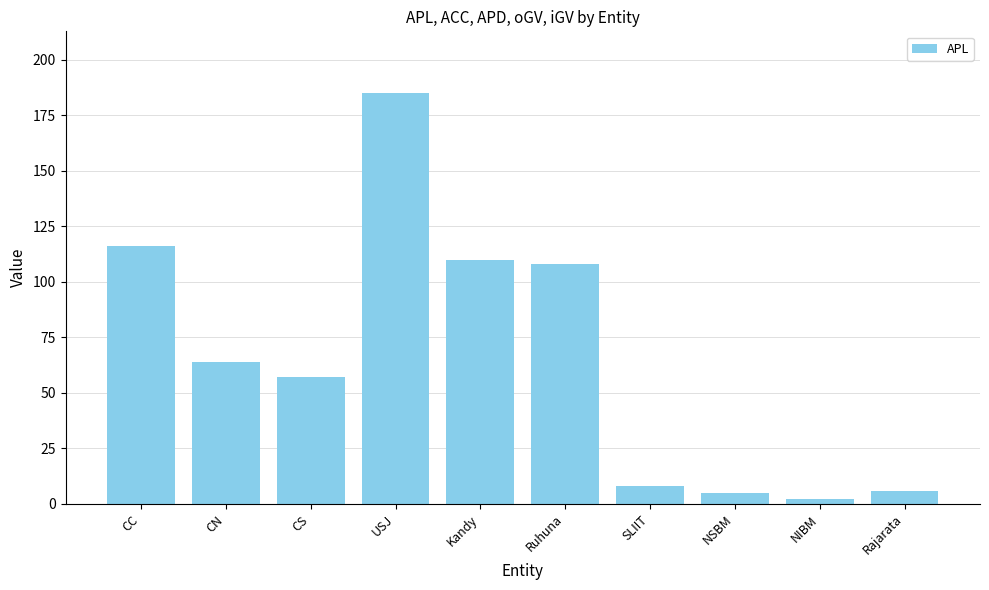

What position from the left is CC?

1